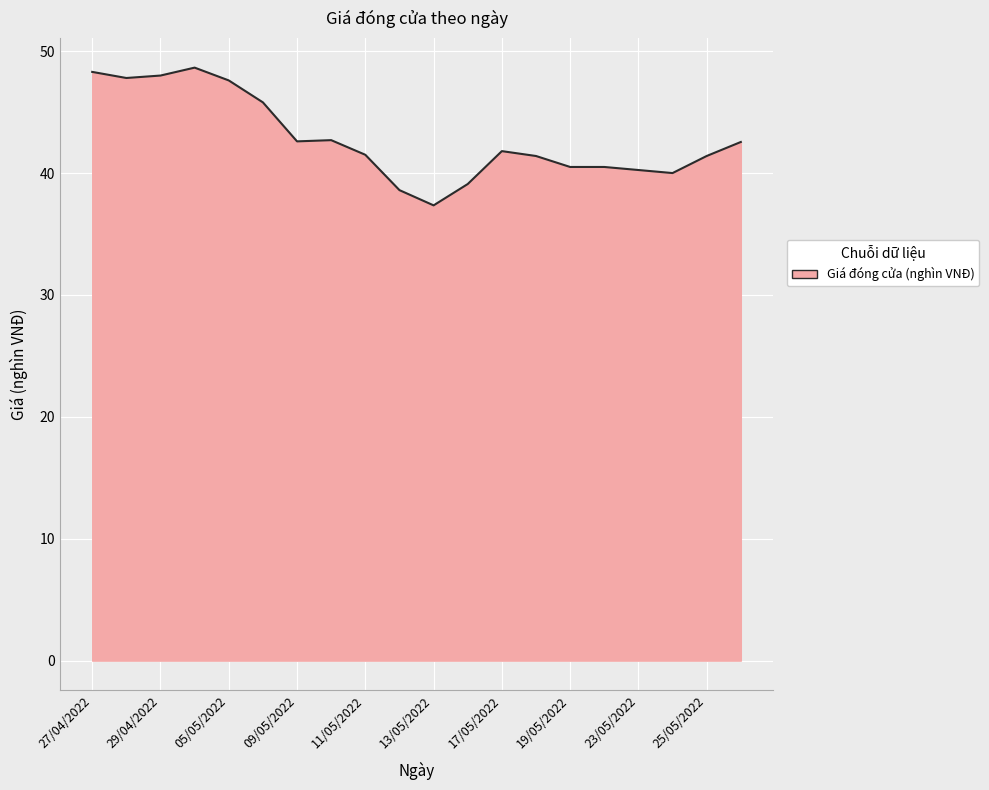

At which category does the chart reach its peak across all series?

04/05/2022